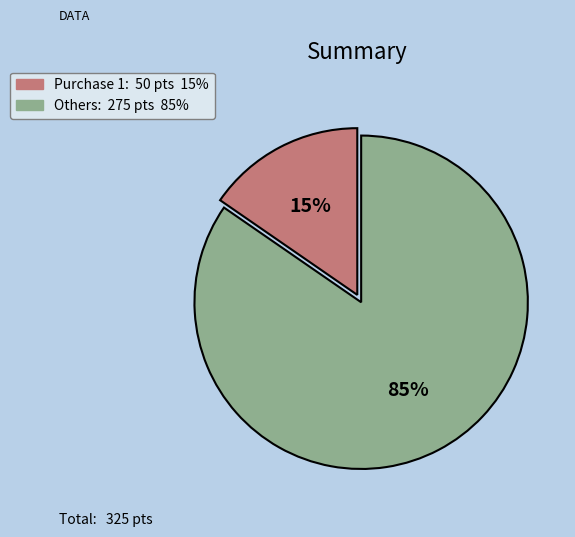

To the nearest percent, what is the average slice percentage?

50%